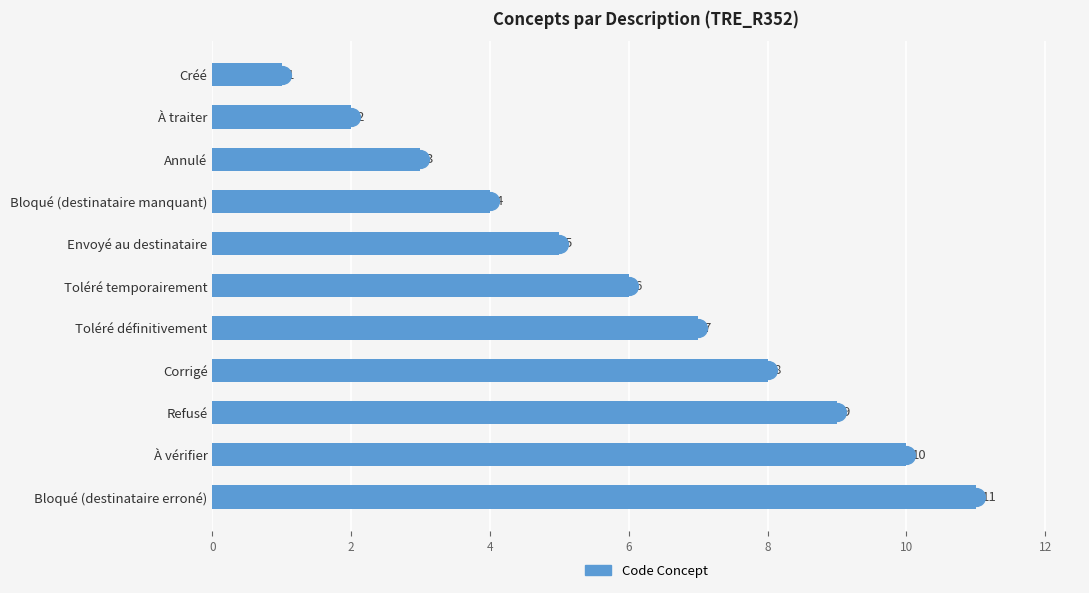

What is the ratio of the value at Bloqué (destinataire erroné) to the value at À vérifier?

1.1